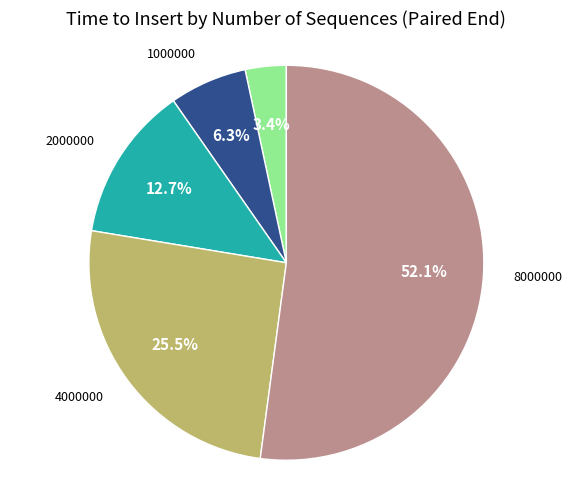

What is the ratio of the value at 1000000 to the value at 2000000?

0.5